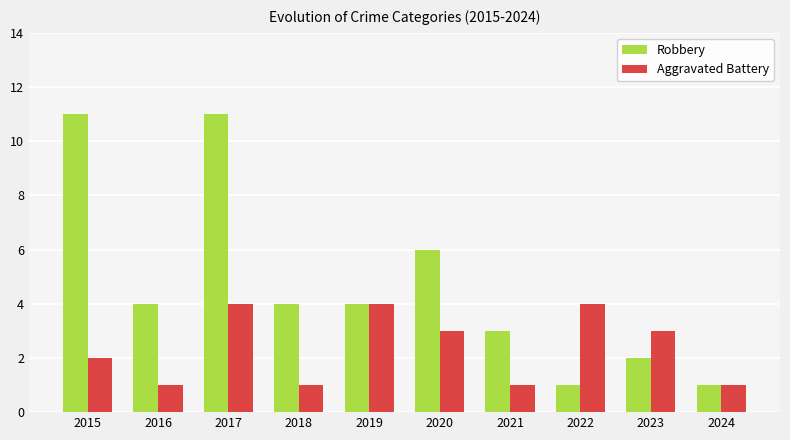

Which series has the largest range (max minus min)?

Robbery